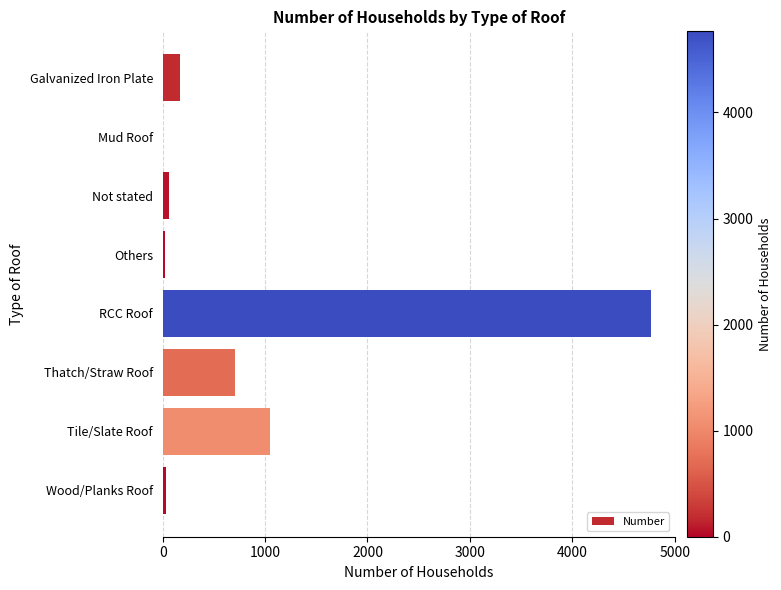

Which category has the highest value across all series?

RCC Roof